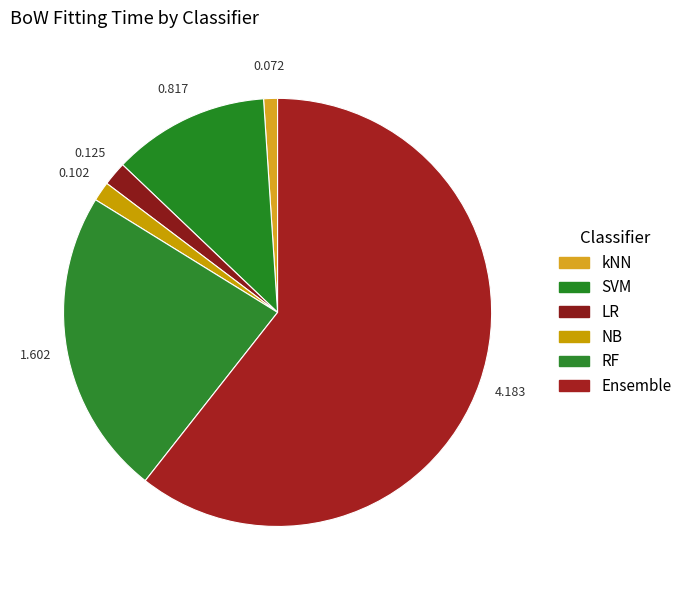

Is it true that RF is 23% of the pie?

True